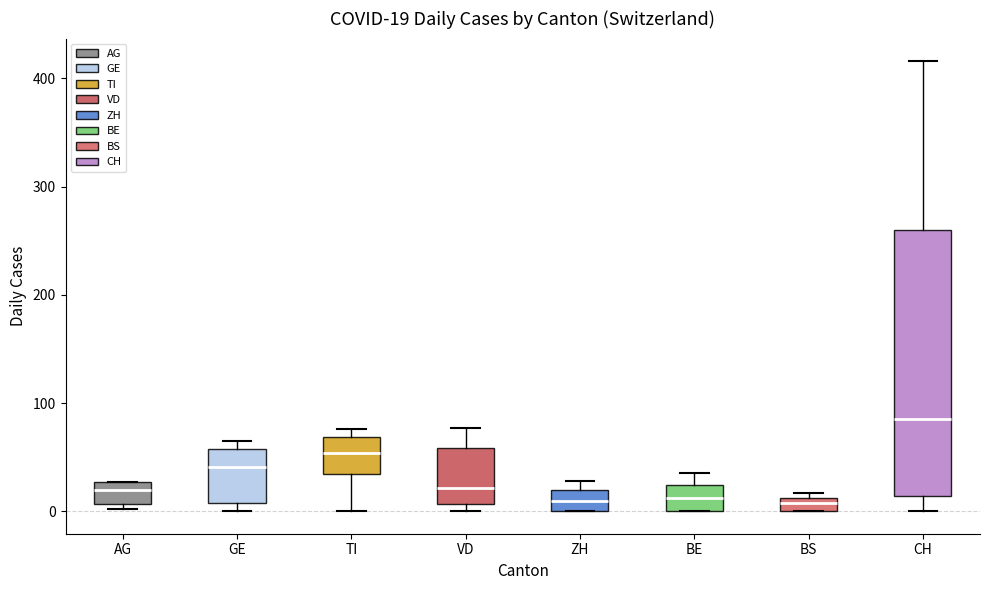

Comparing the boxes themselves (not the whiskers), which one is the tallest?

CH